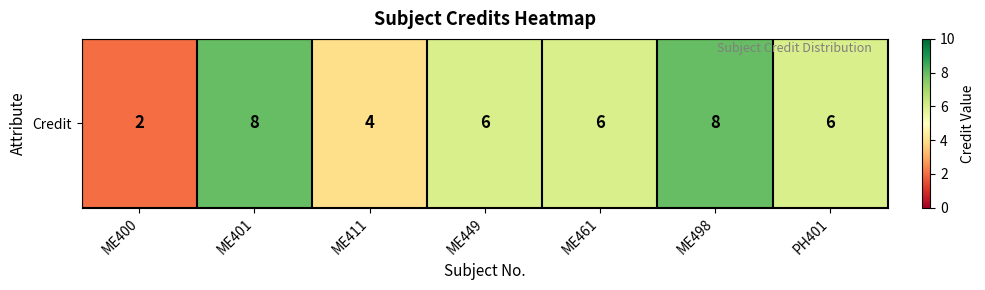

Is it true that the value at ME461 is 6?

True